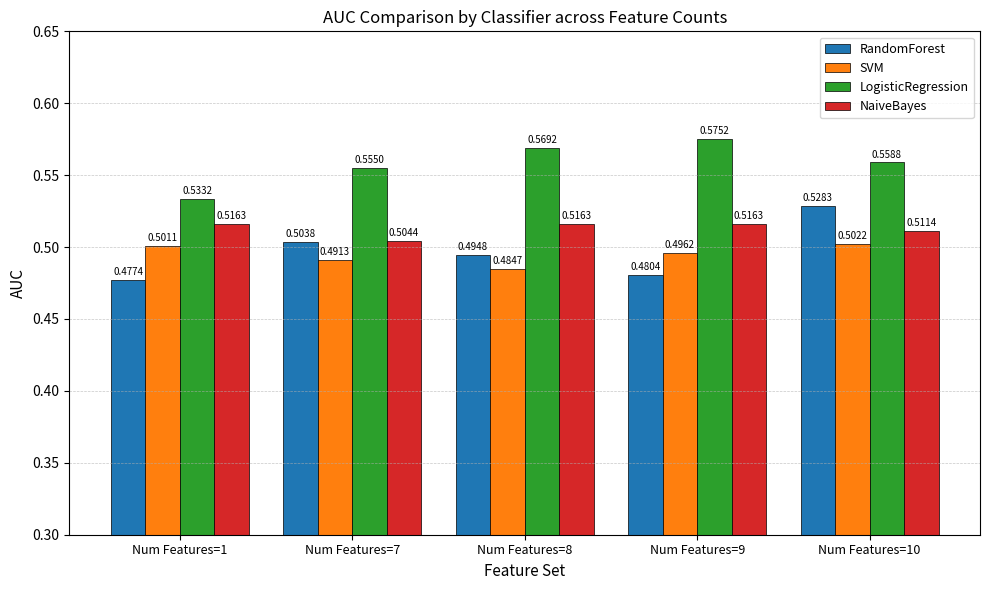

At which label is SVM closest to 0?

Num Features=8